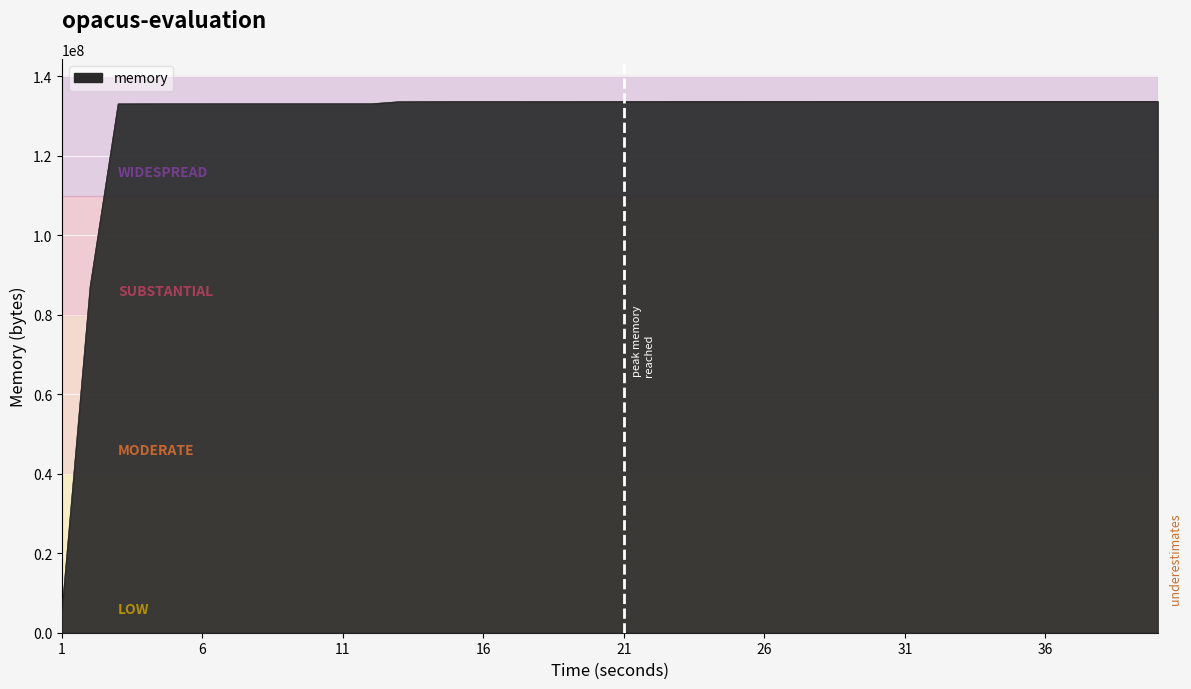

What is the greatest value displayed?

133693440